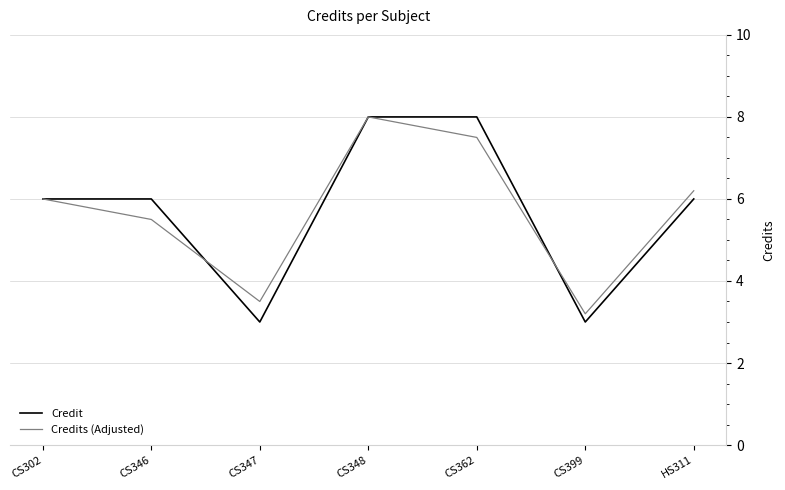

Which series ends up on top after the final intersection of Credits (Adjusted) and Credit?

Credits (Adjusted)